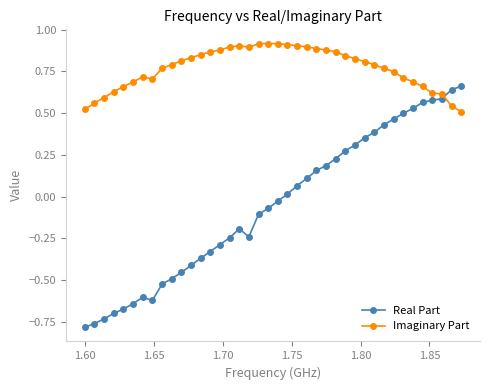

What is the sum of all Real Part values?

-2.2